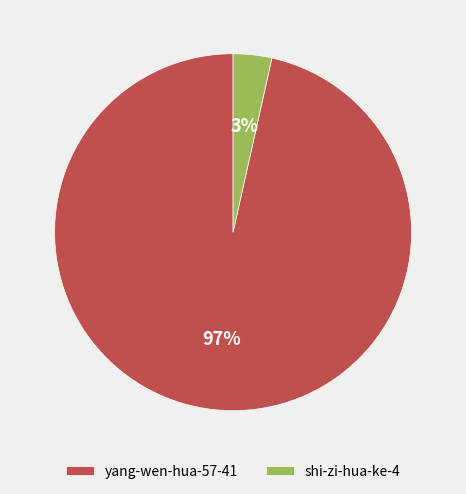

Which has a higher value, shi-zi-hua-ke-4 or yang-wen-hua-57-41?

yang-wen-hua-57-41